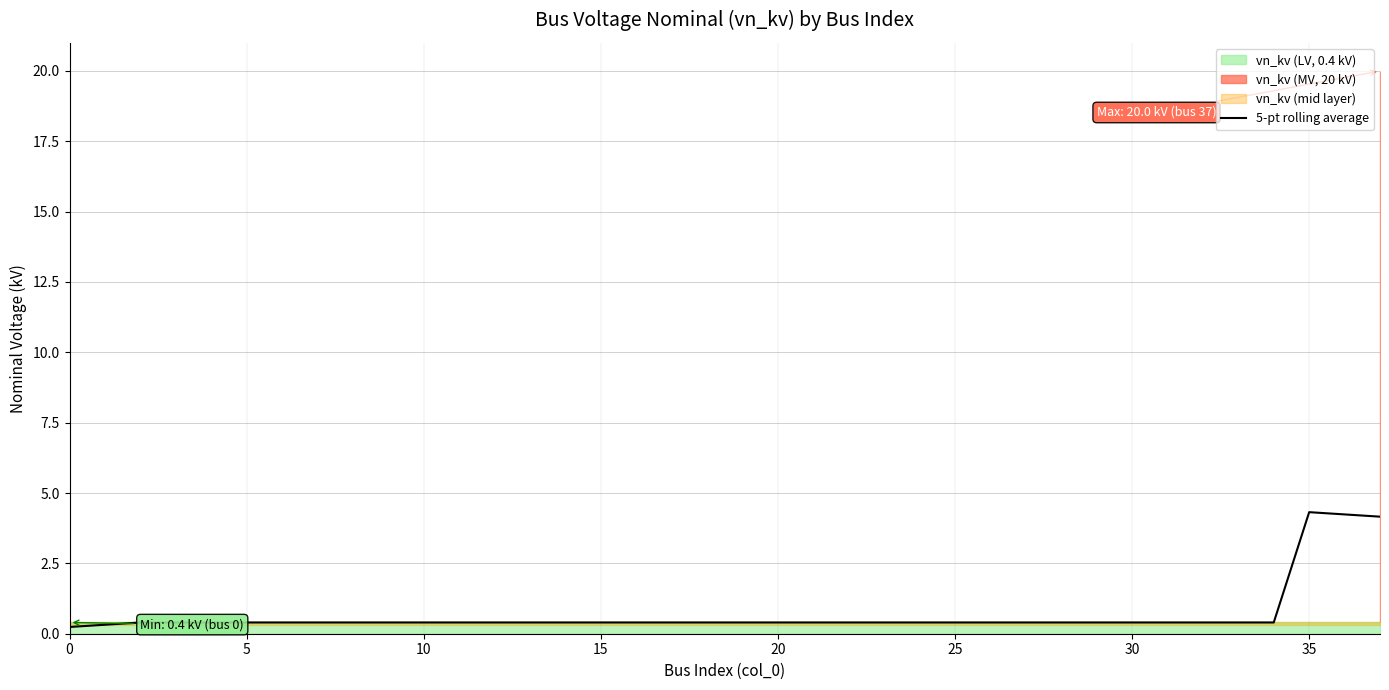

True or false: the data shows 0.4 at 11.

True